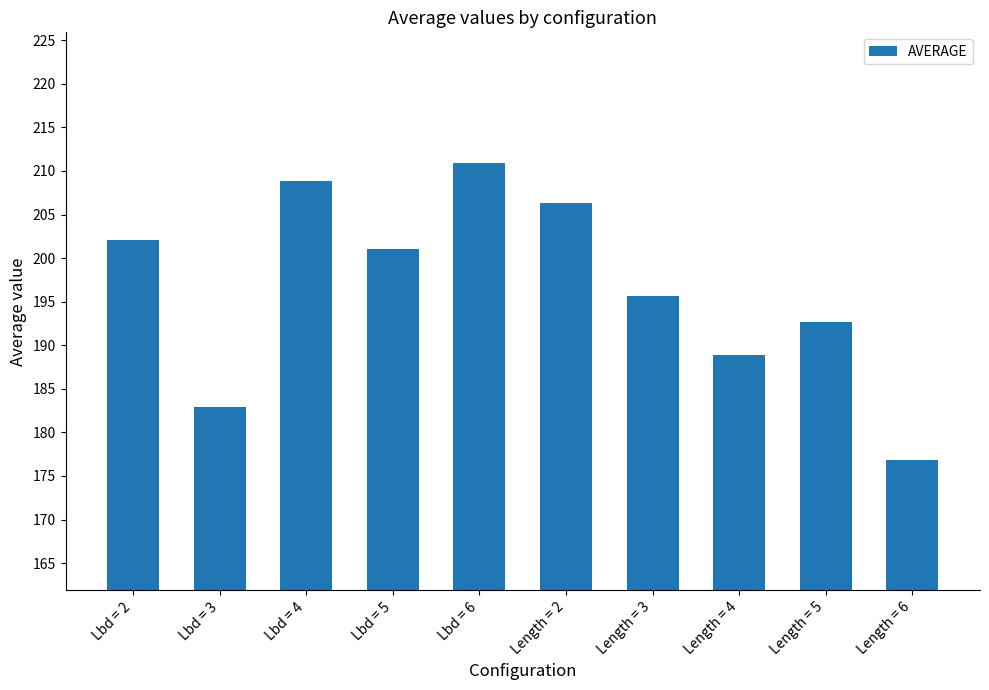

What is the approximate value at Length = 6?

176.9